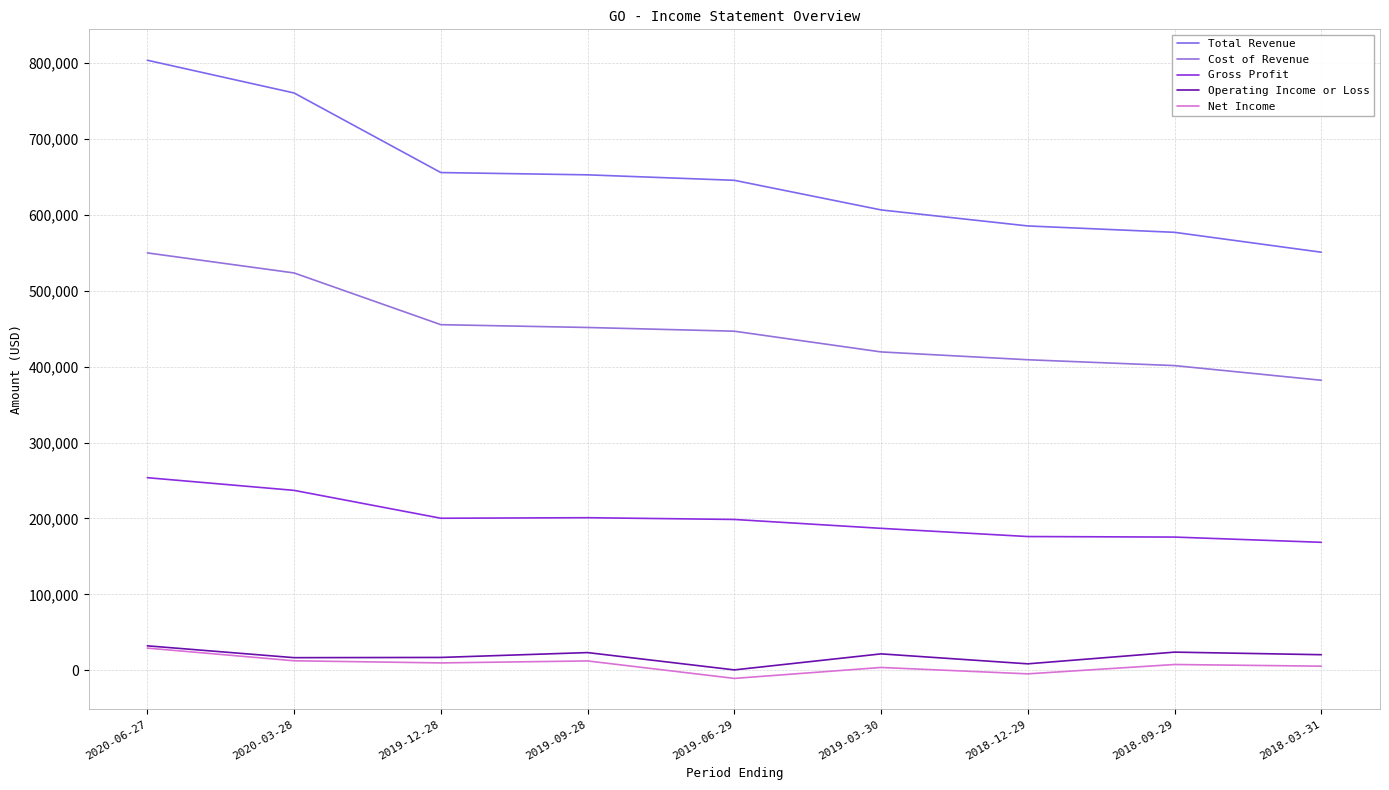

What is the sum of the Gross Profit values at 2018-03-31 and 2019-09-28?

369600